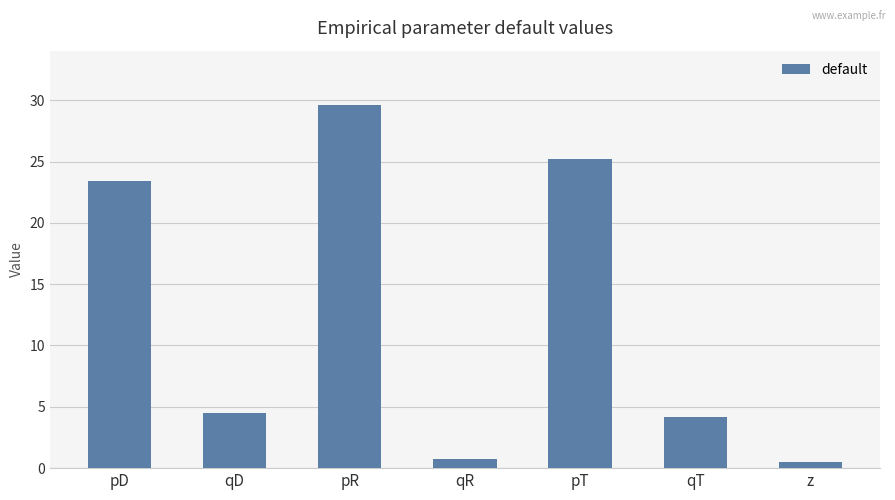

What is the smallest value displayed?

0.5